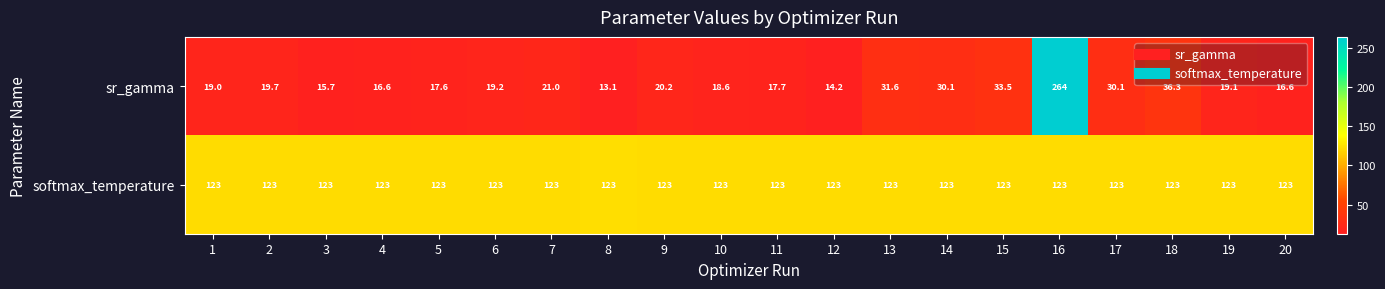

What is the difference between the highest and lowest values at 2?

103.3